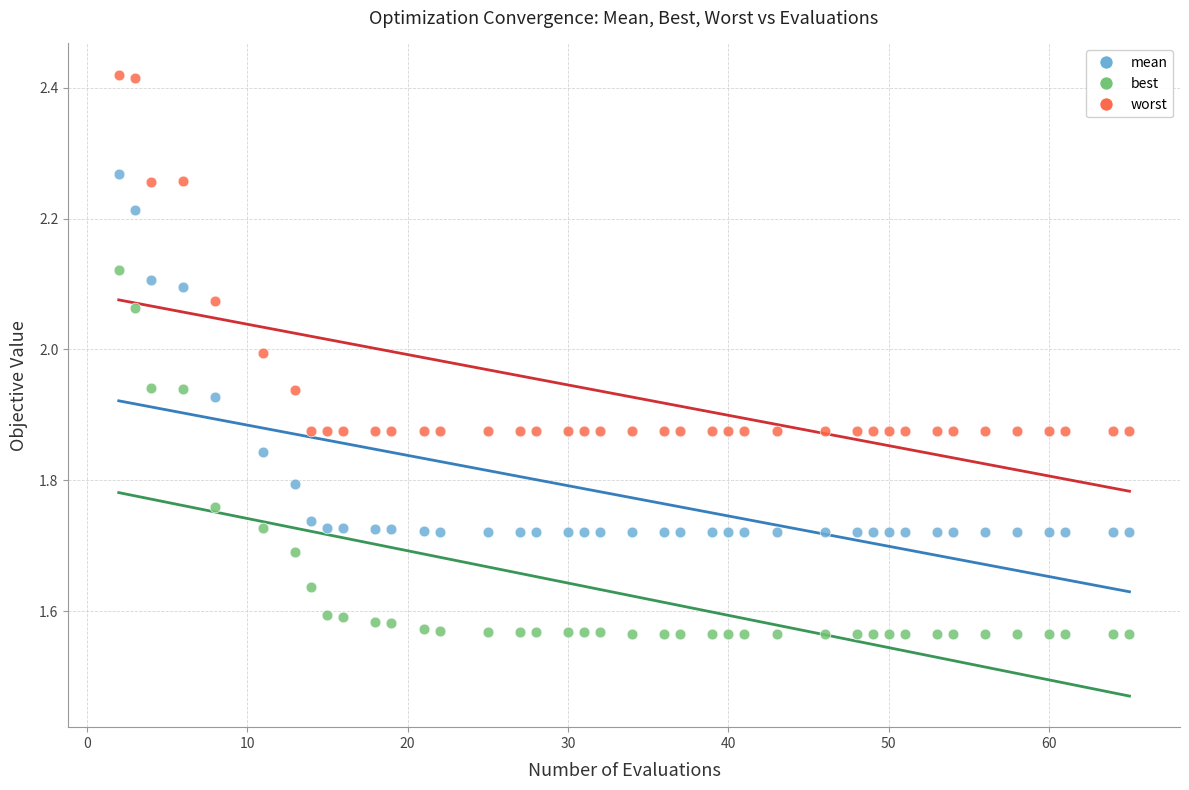

What is the X range (max minus min) for the scatter plot?

63.0